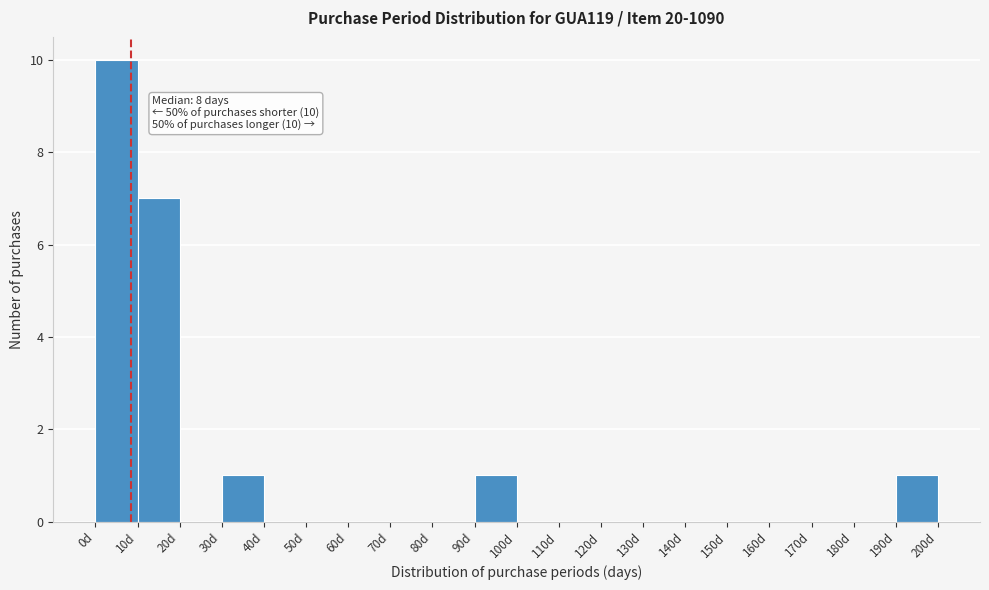

Over which range of the x-axis is the bar tallest?

0 to 10